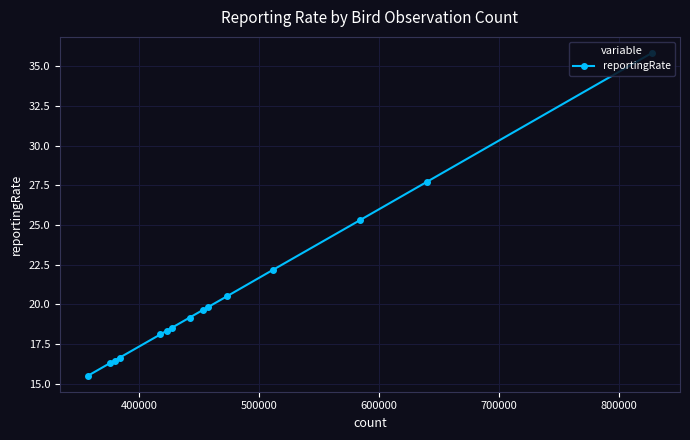

What is the minimum value shown in the chart?

15.5